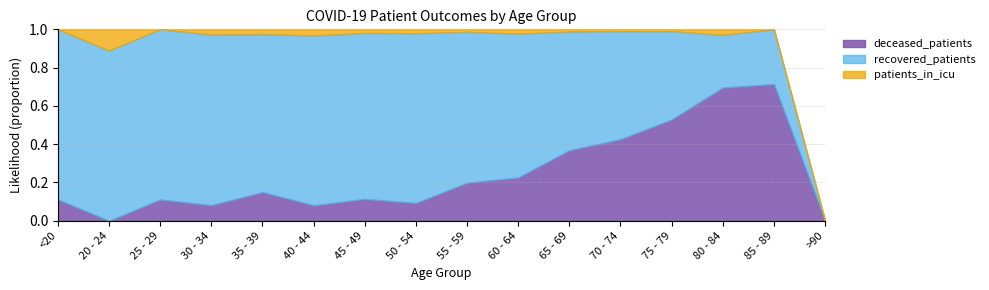

How many distinct data groups are displayed?

3